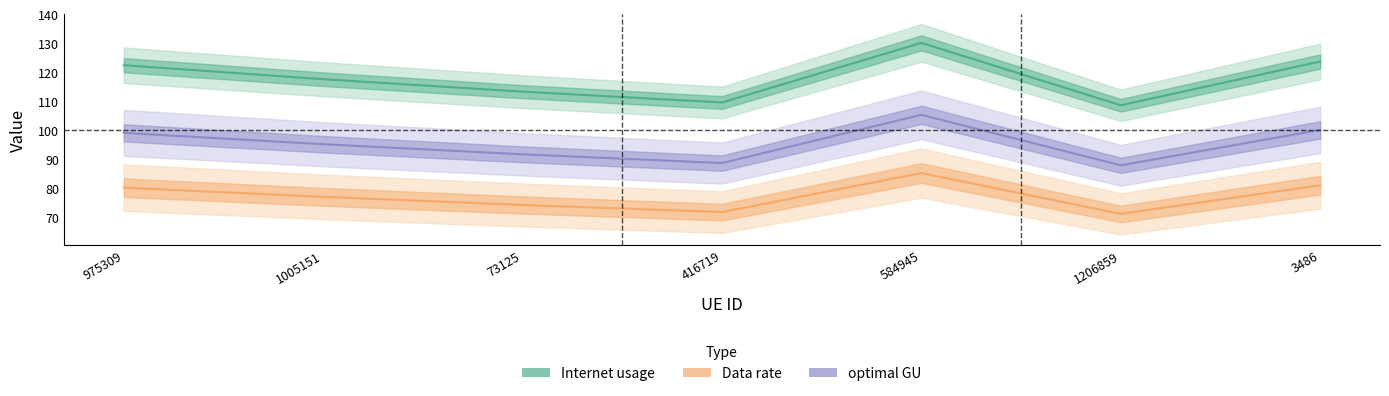

Does the chart have visible grid lines?

No